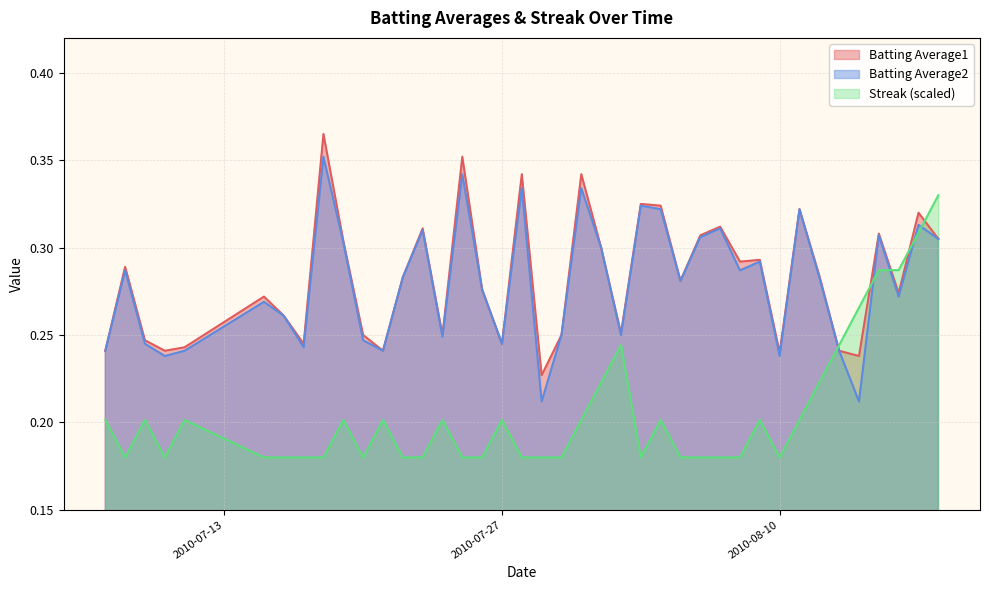

True or false: Batting Average2 has a value of 0.3 at 2010-08-10.

False